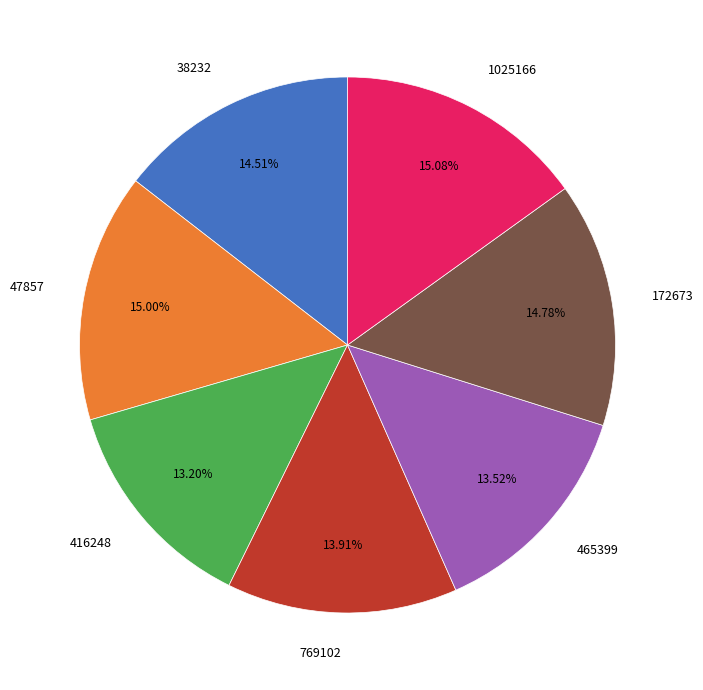

Is the sum of 47857 and 416248 greater than half?

No